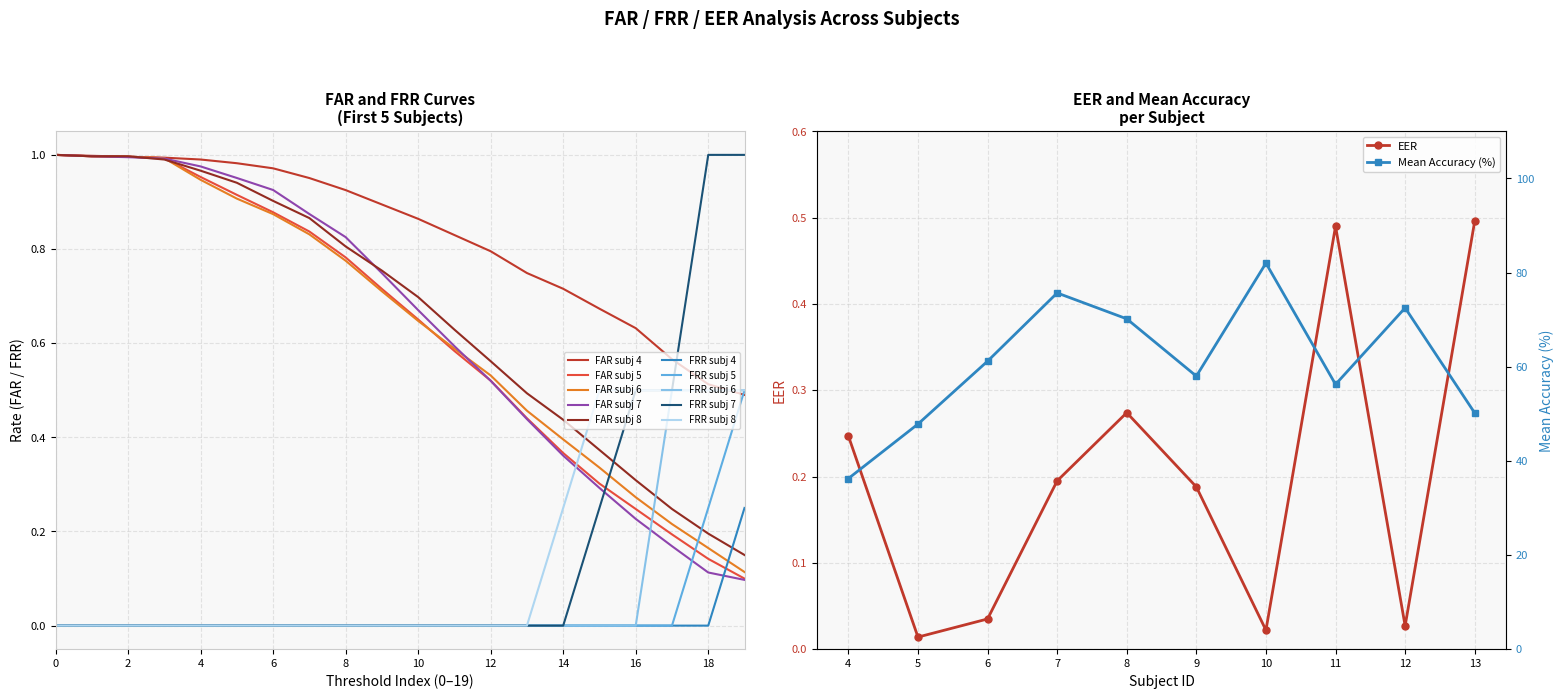

The value at 65 is 0.3. True or false?

False